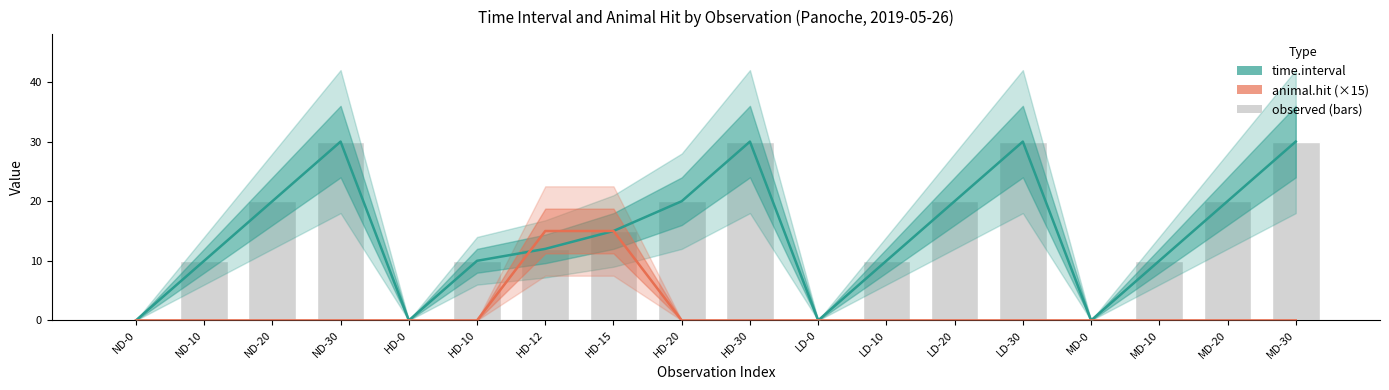

Which series changed the most between ND-0 and LD-10?

time.interval